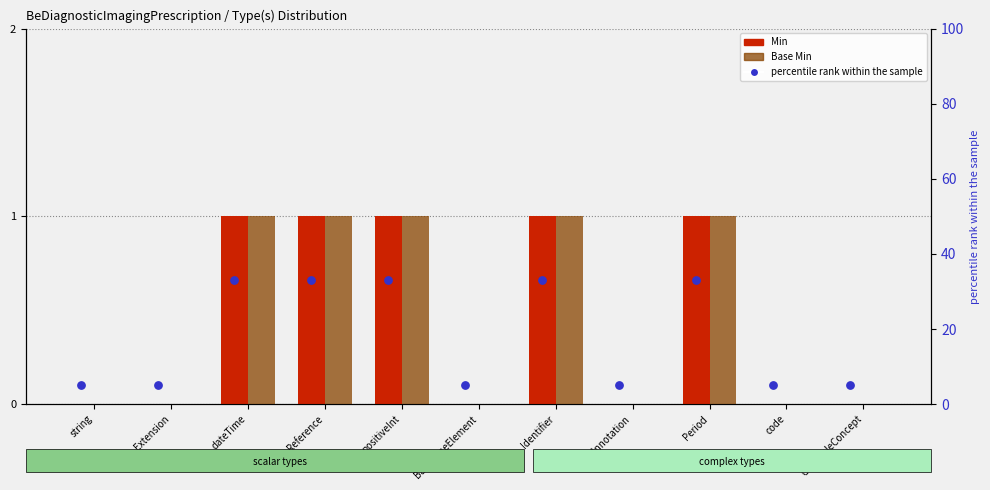

Which series has the largest total across all categories?

percentile rank within the sample